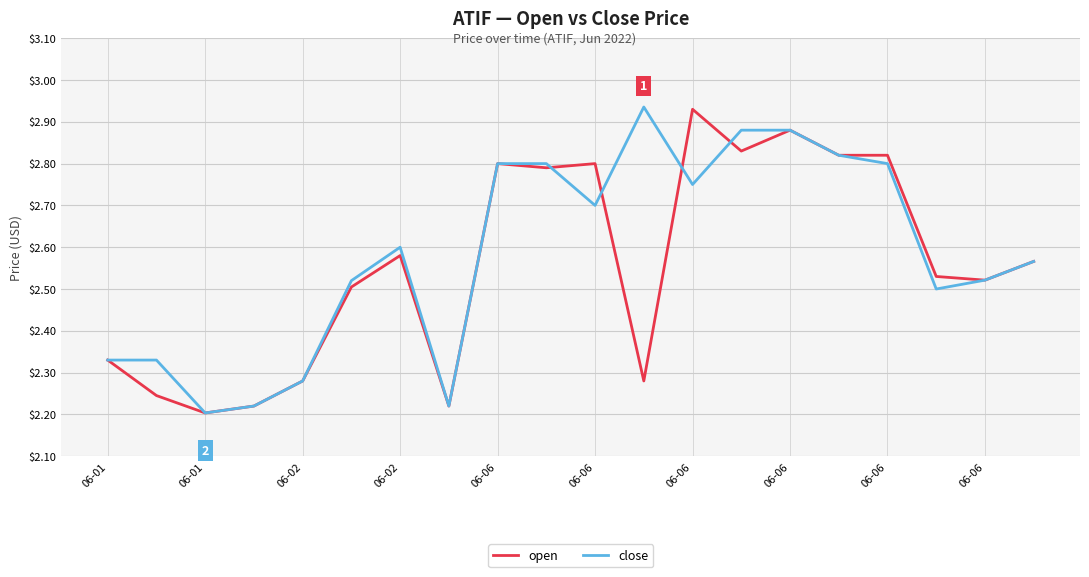

Does the chart display data point markers on the line(s)?

No